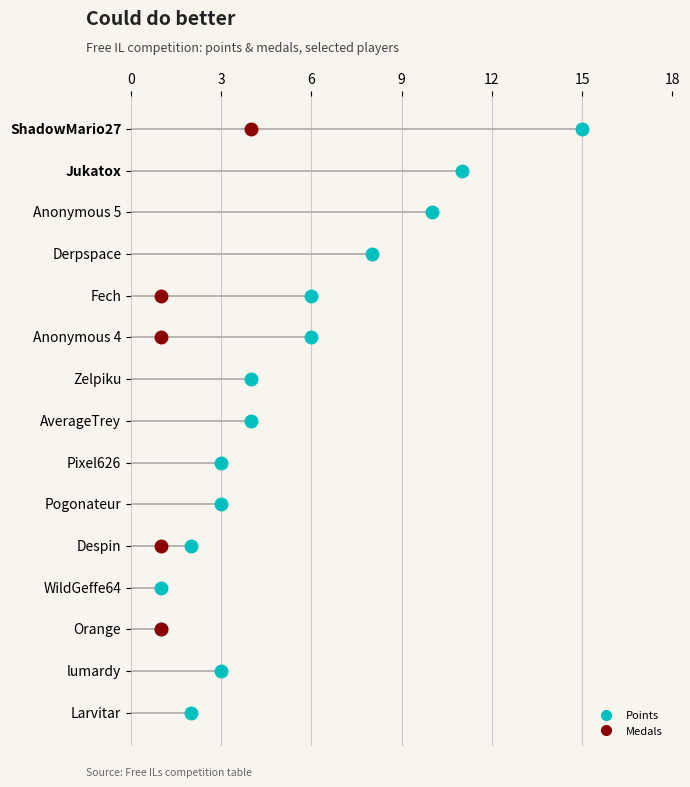

What is the value of the Medals point at the 11th from the left?

1